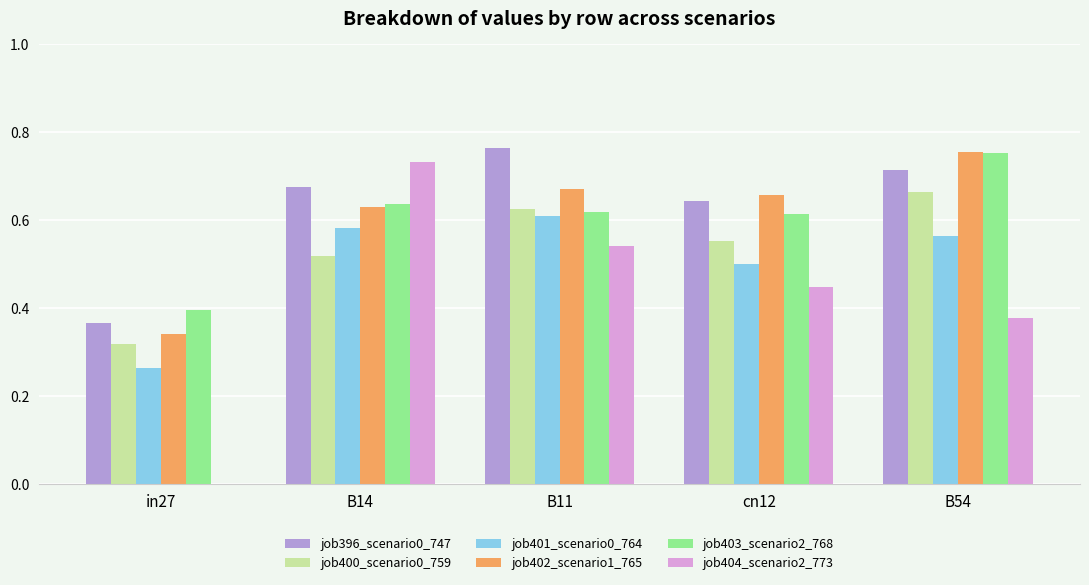

What is the sum of the job404_scenario2_773 values at B11 and B14?

1.3